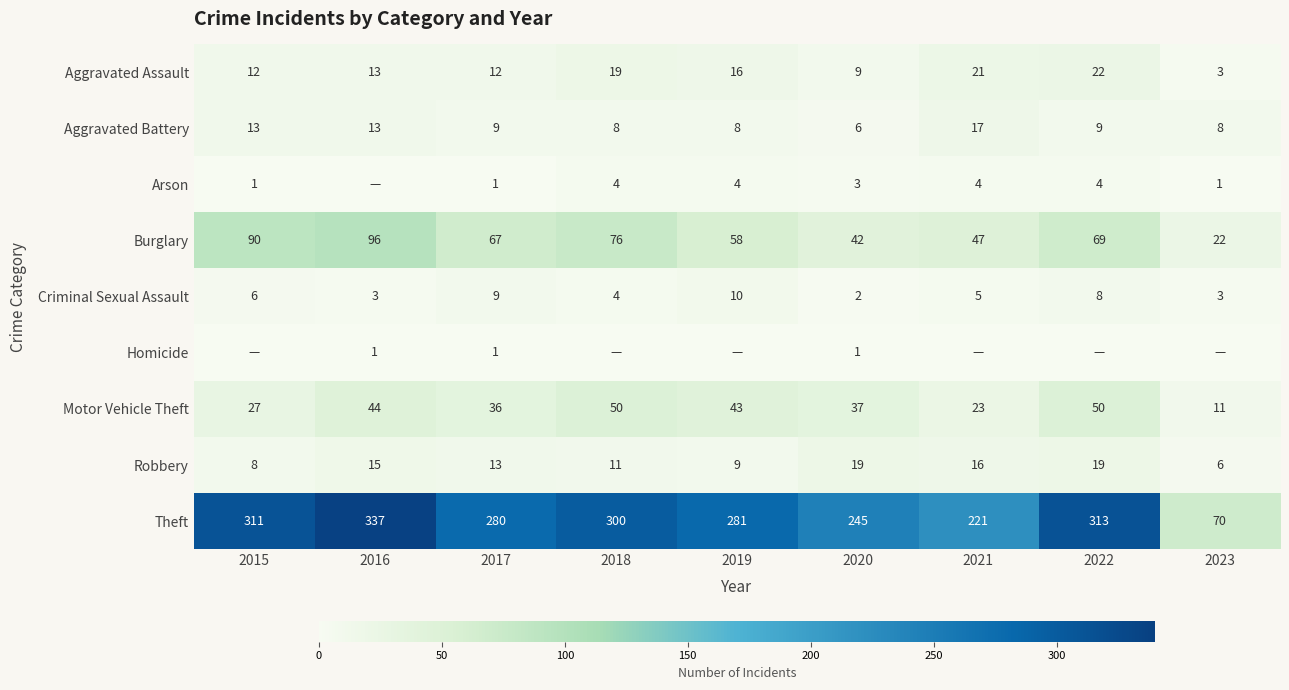

How many Criminal Sexual Assault values are between 3 and 8?

6